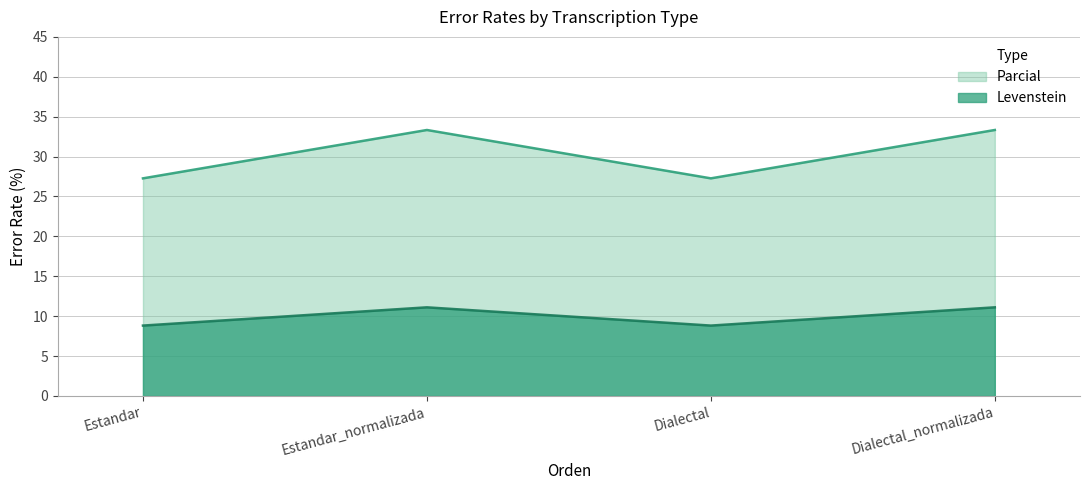

At which category is the sum across all series the highest?

Estandar_normalizada